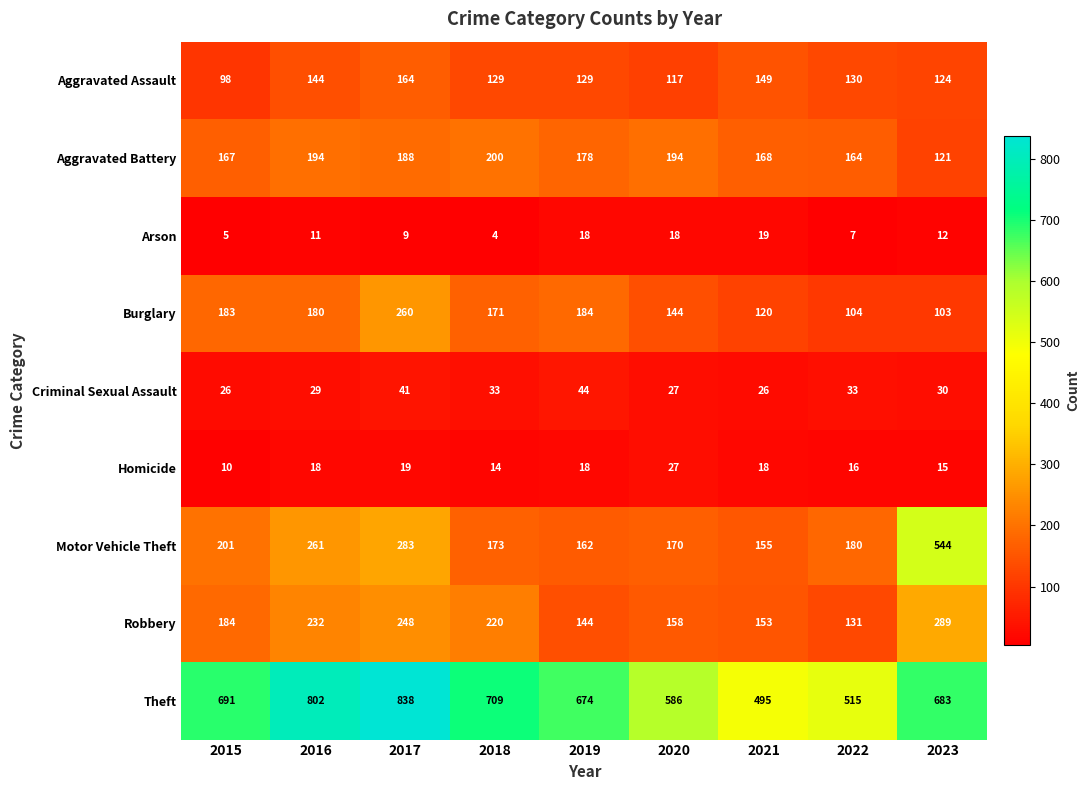

Read the Arson value at 2022, to the nearest 5.

5